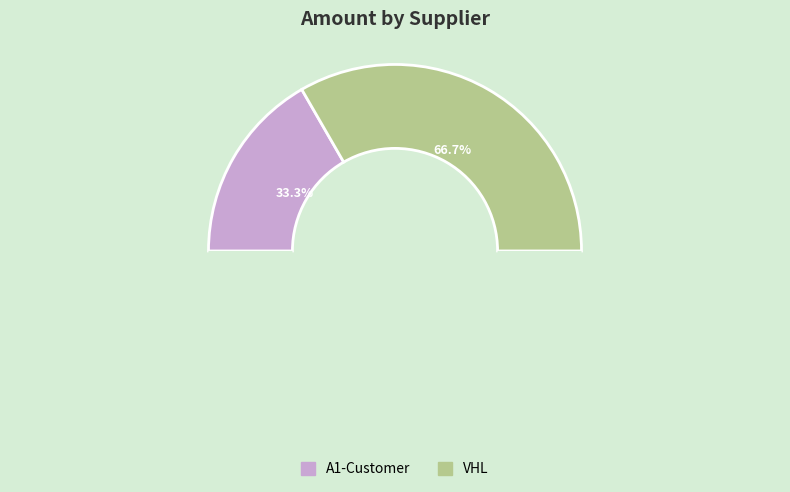

Between VHL and A1-Customer, which is larger?

VHL